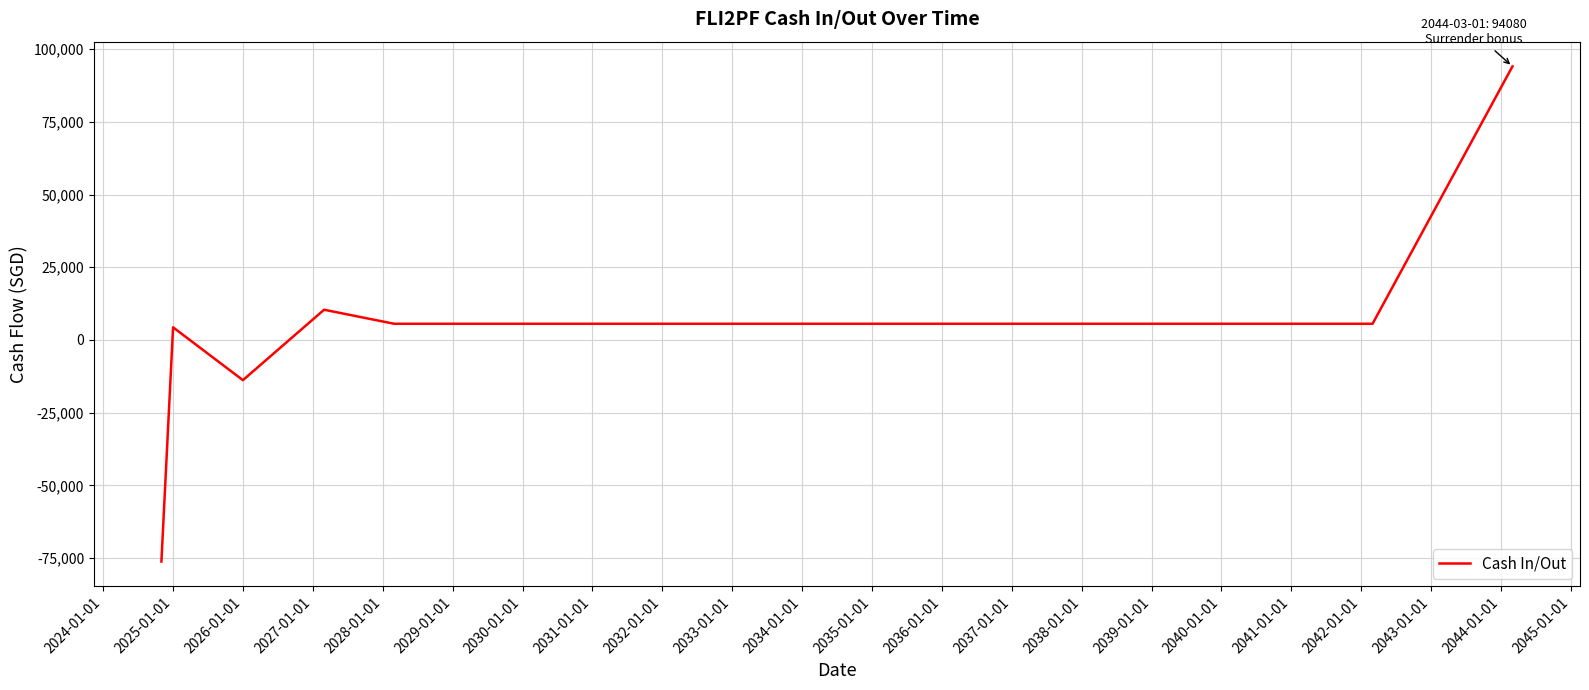

What is the smallest value displayed?

-76189.9